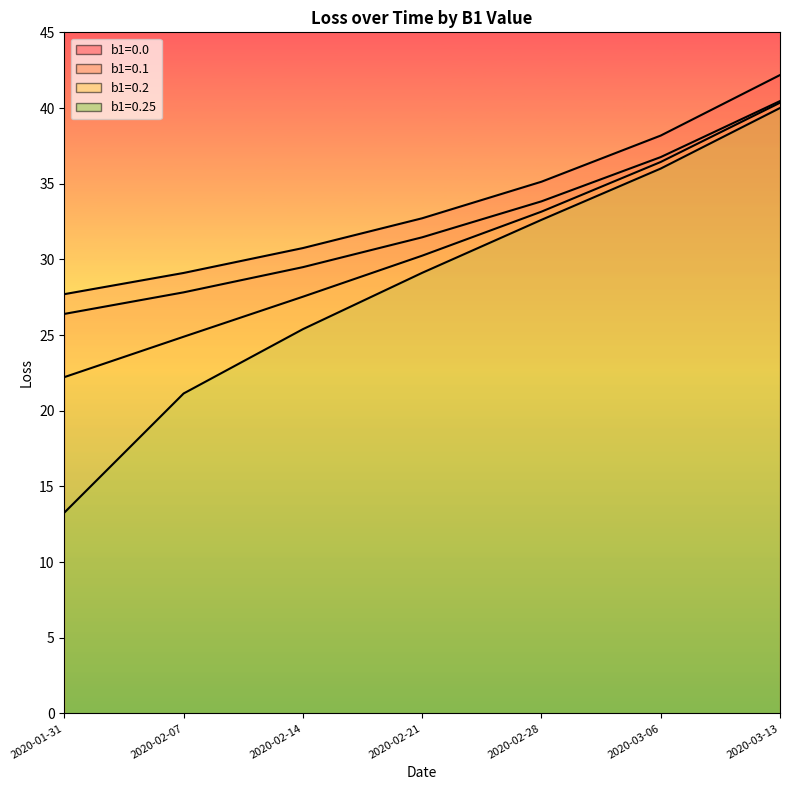

How many lines are shown in the chart?

4